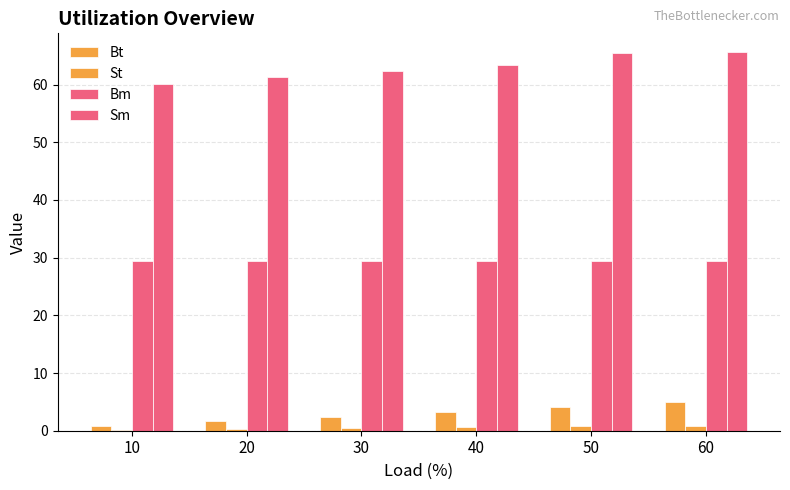

How many data points does each series have?

6